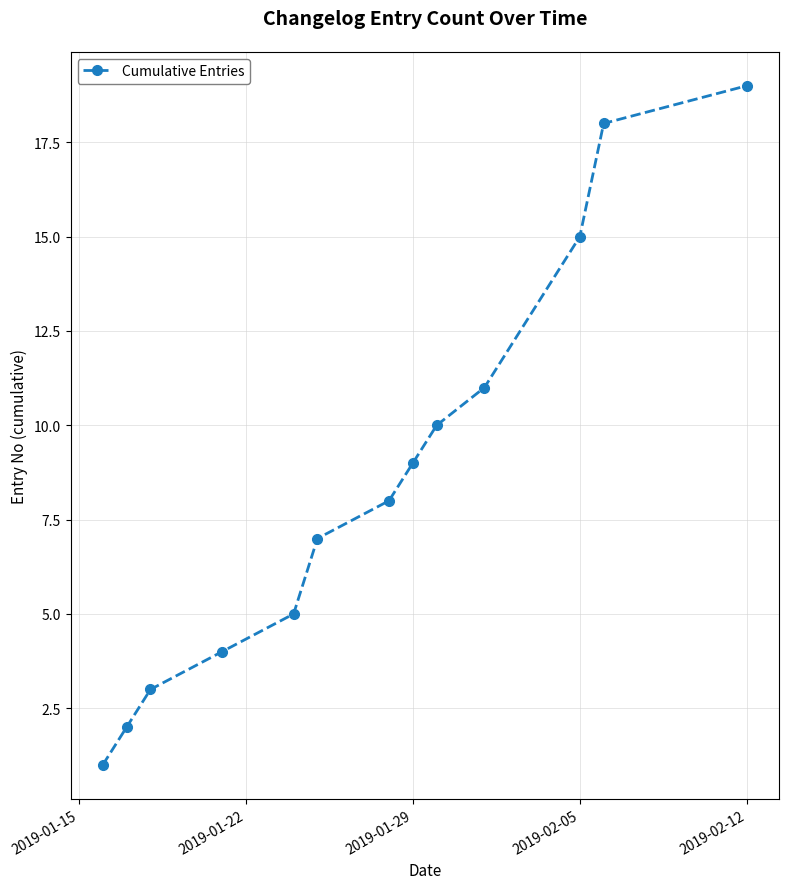

What is the maximum value shown in the chart?

19